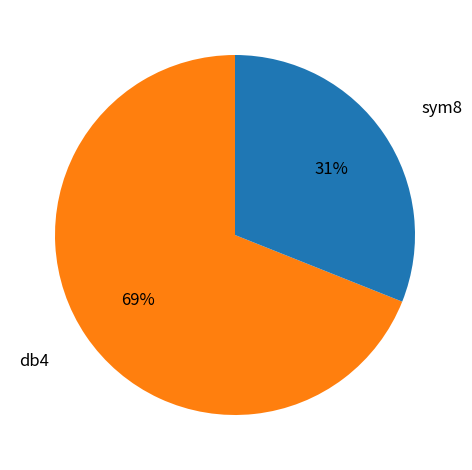

Is there any slice that represents more than half of the pie?

Yes